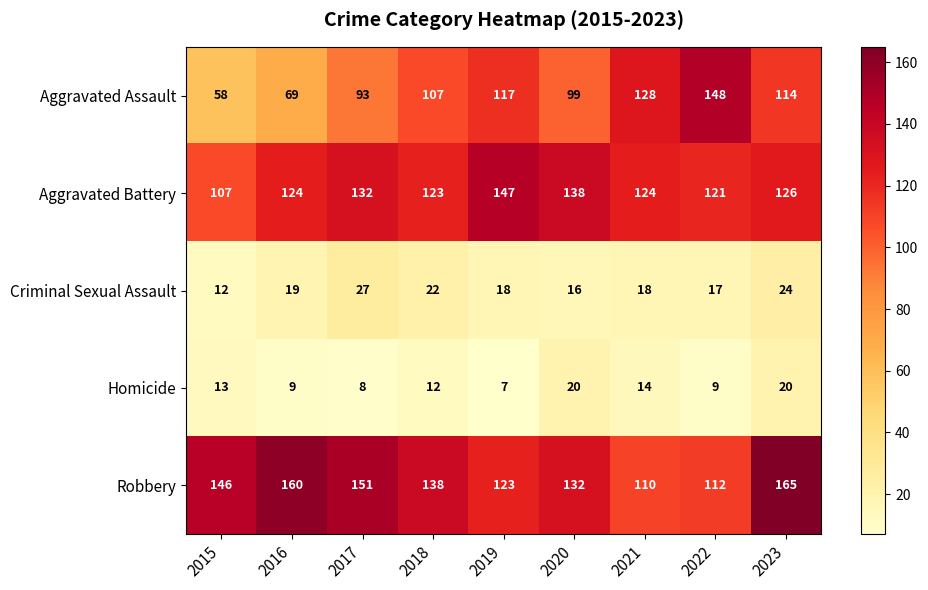

True or false: Aggravated Assault has a value of 148 at 2022.

True